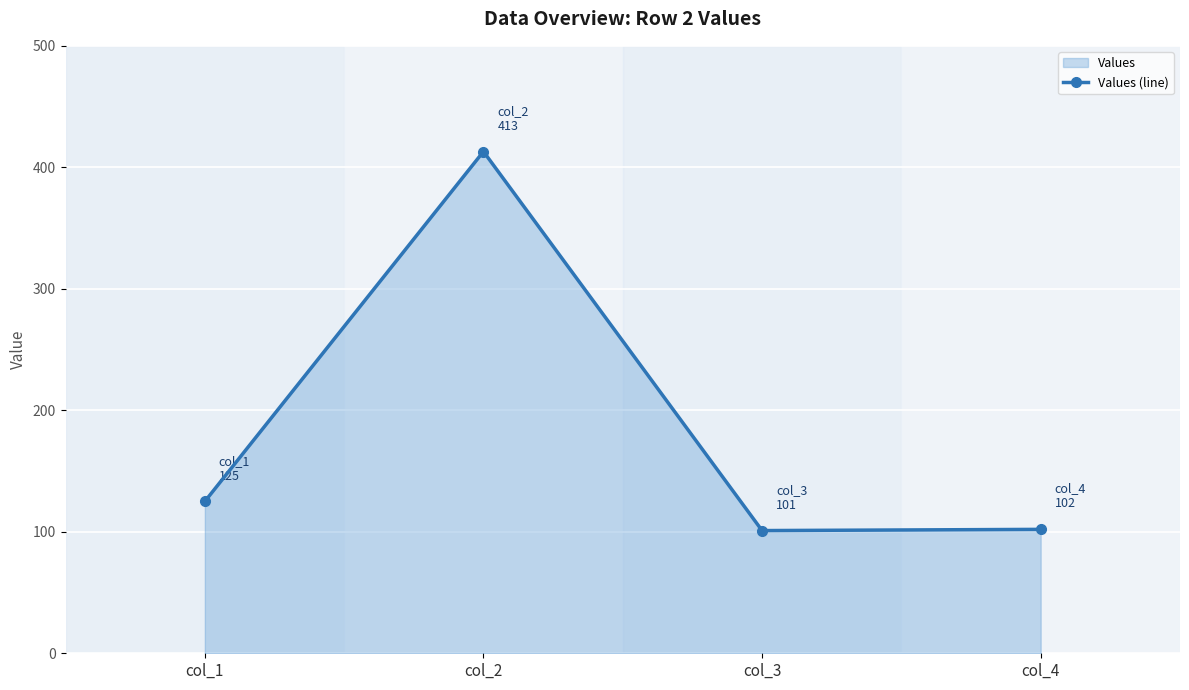

At which label is the value closest to 257?

col_1